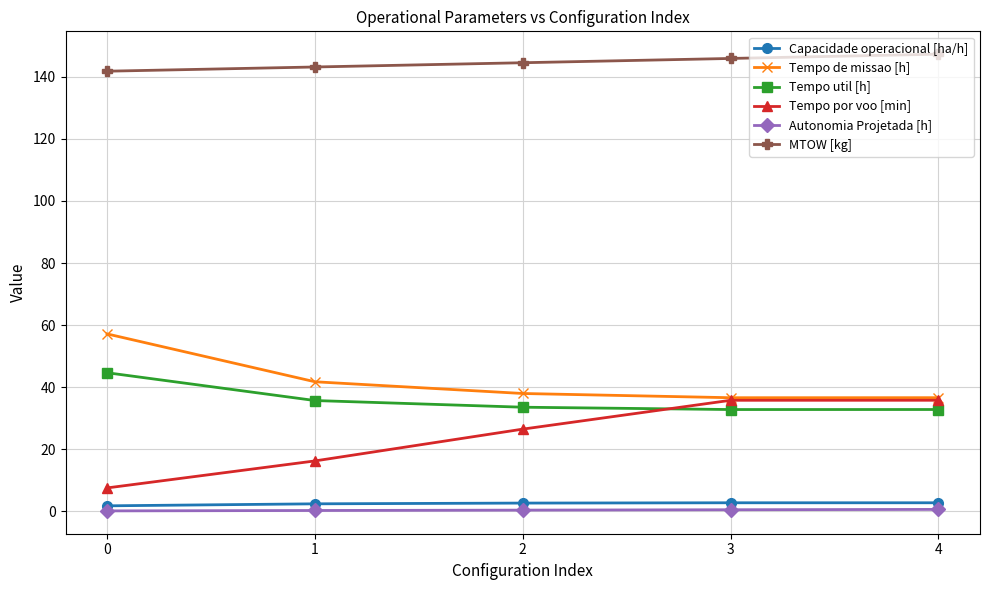

List the series in order of their peak value, highest first.

MTOW [kg], Tempo de missao [h], Tempo util [h], Tempo por voo [min], Capacidade operacional [ha/h], Autonomia Projetada [h]